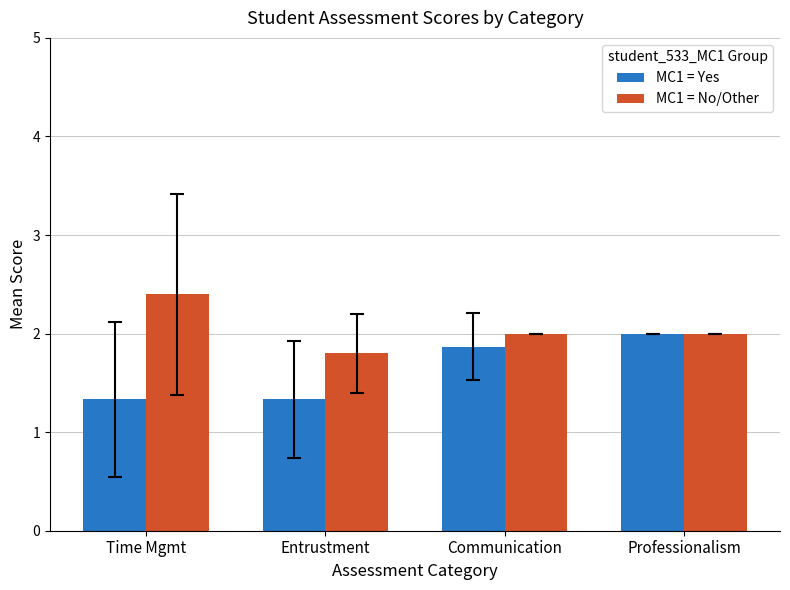

True or false: MC1 = Yes has a value of 2.2 at Entrustment.

False